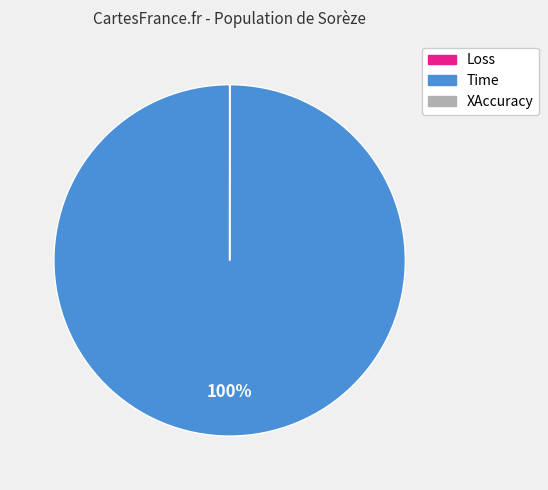

To the nearest percent, what is the average slice percentage?

33%